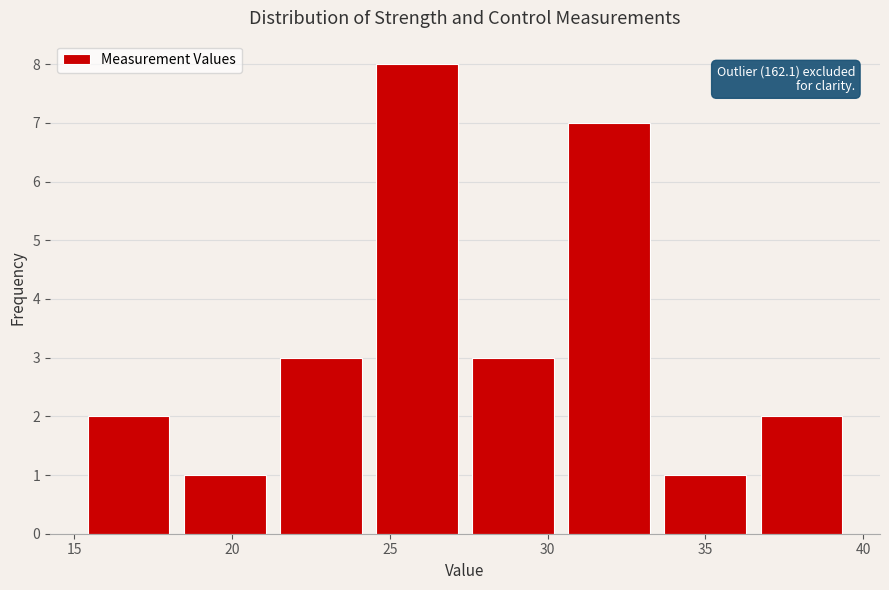

Over which range of the x-axis is the bar tallest?

24.5 to 27.5